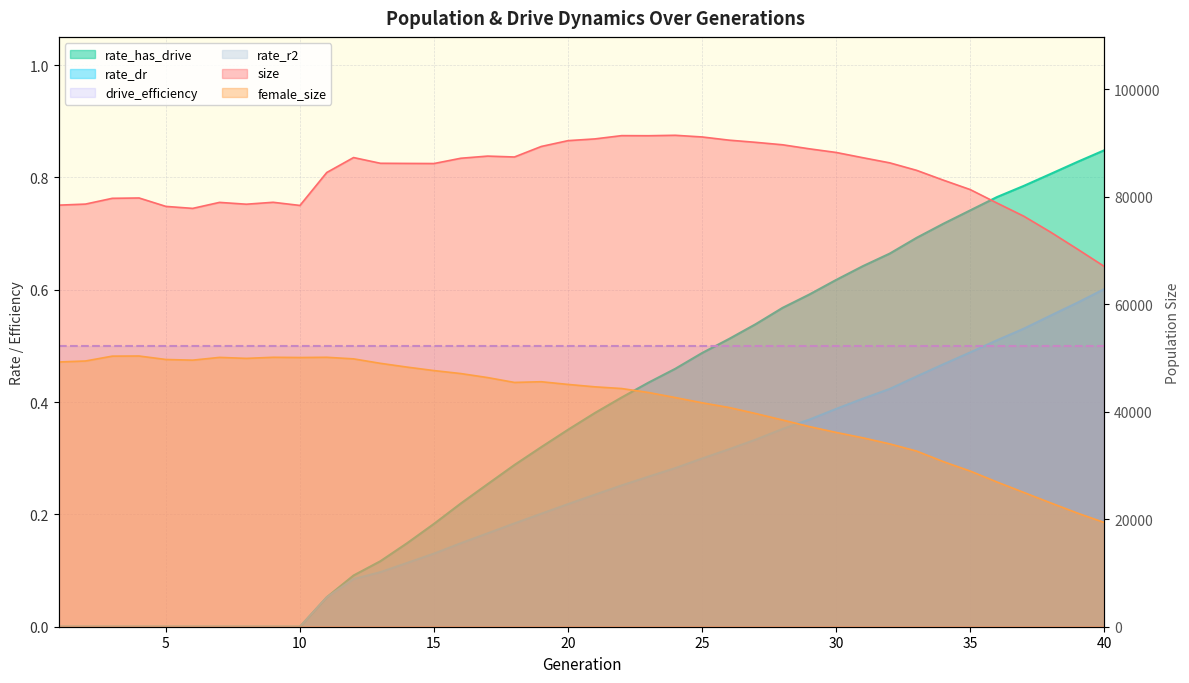

Is the value of rate_dr at 37 greater than the value of female_size at 18?

No